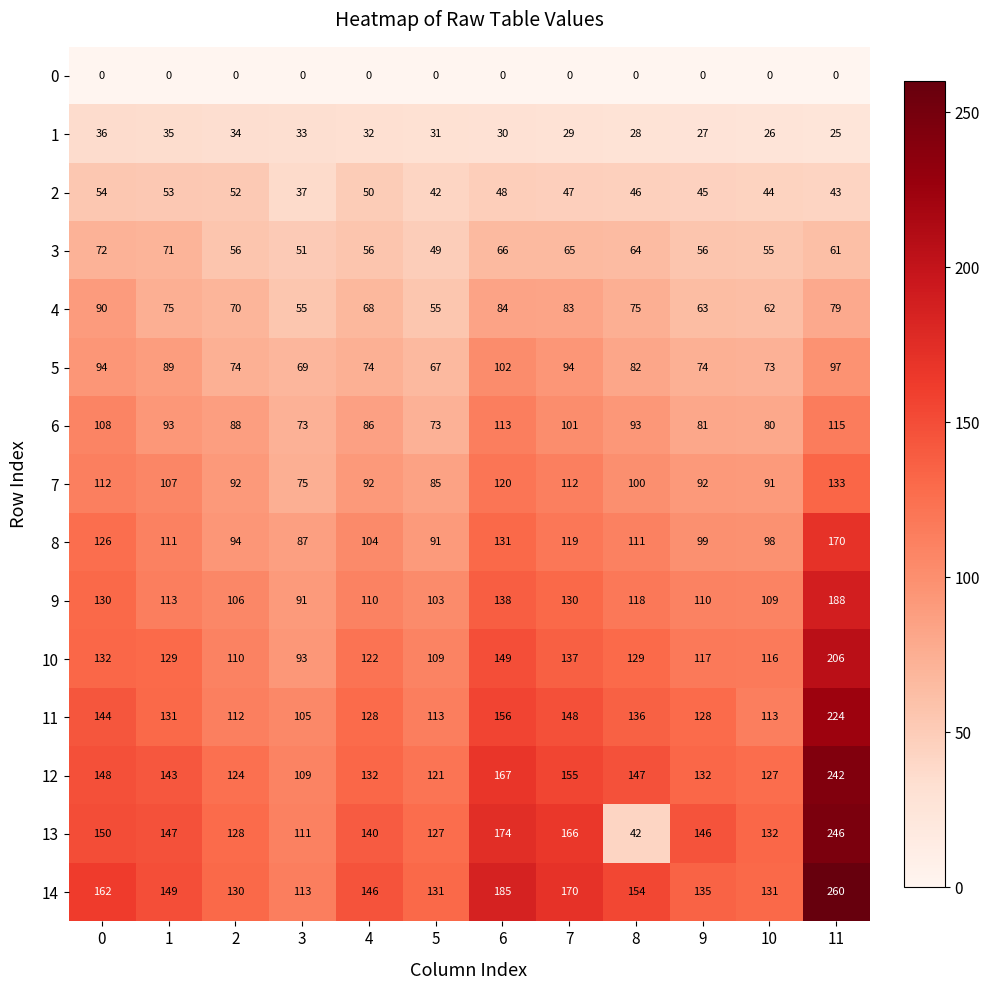

What is the greatest value displayed?

260